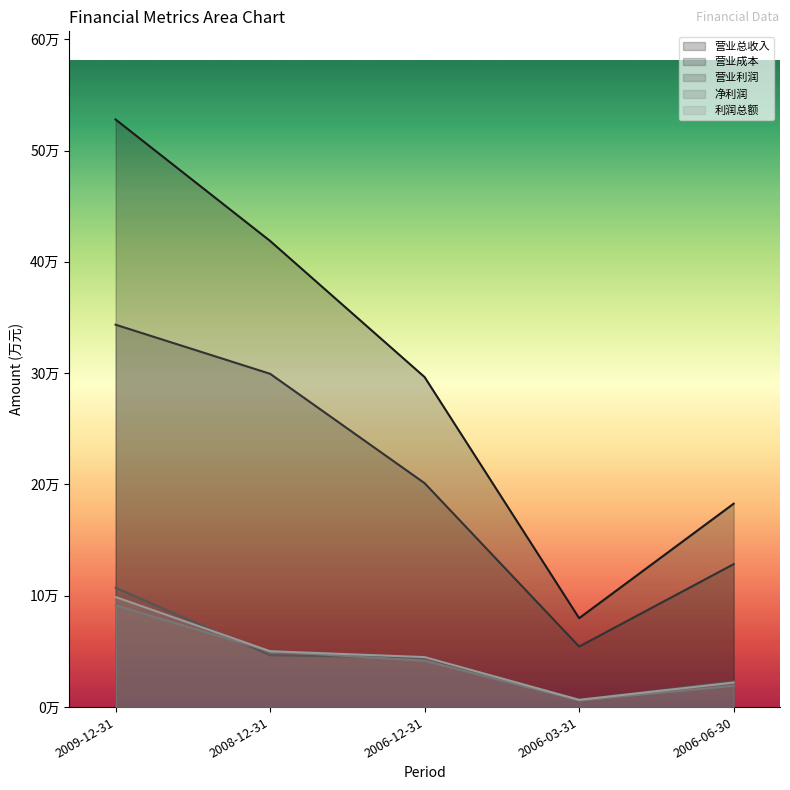

How many interior local valleys does the 营业成本 series have?

1